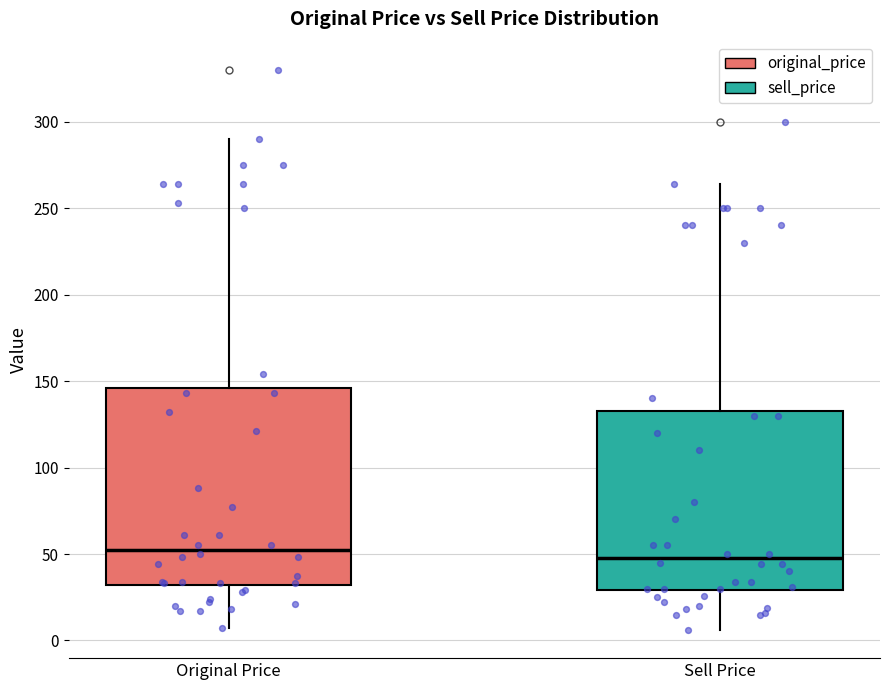

Reading left to right, transcribe this box plot: for each box, give where its median line is, the range the box spans, and where its two whiskers end, as read against the y-axis. The values are not printed on the chart, so give them approximately, as read against the axis.

Original Price: median 55, box 30 to 145, whiskers 5 to 290
Sell Price: median 50, box 30 to 135, whiskers 5 to 265